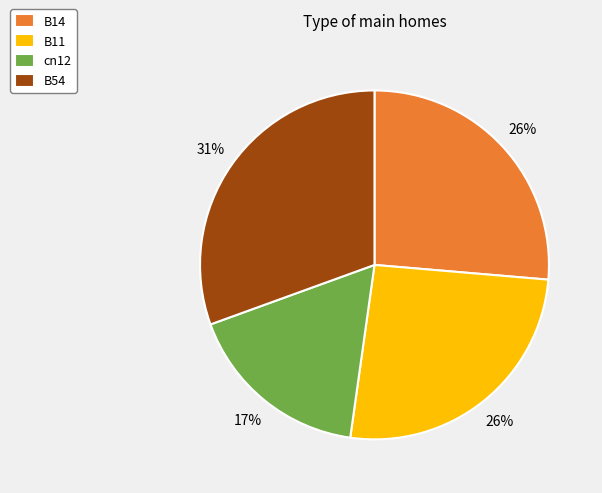

Which category has the smallest portion of the pie?

cn12